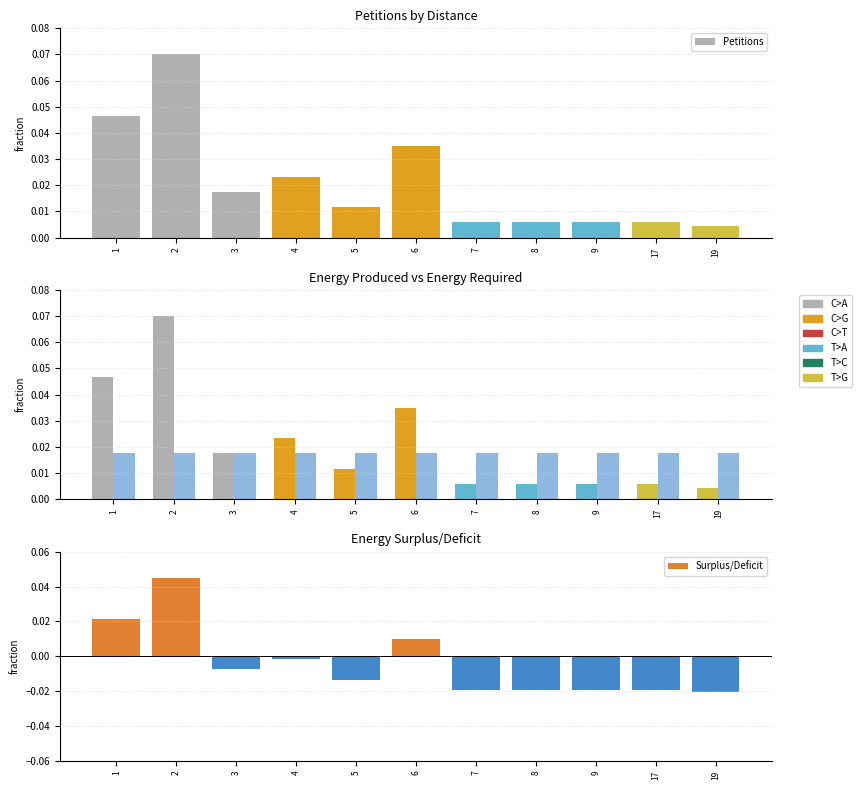

Is it true that Petitions (norm) equals 0.0 at 2?

False